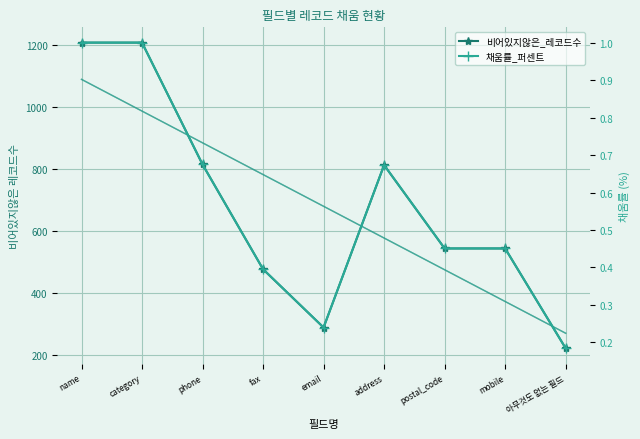

How many lines are shown in the chart?

2